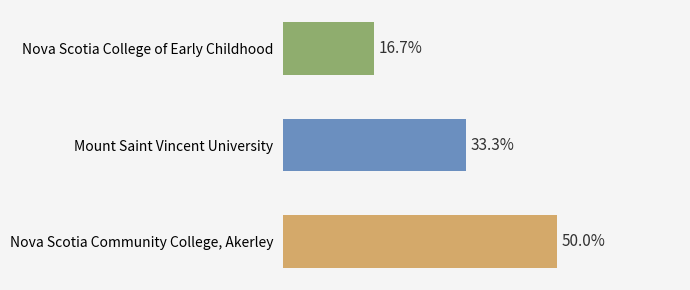

How many bars are there in total?

3